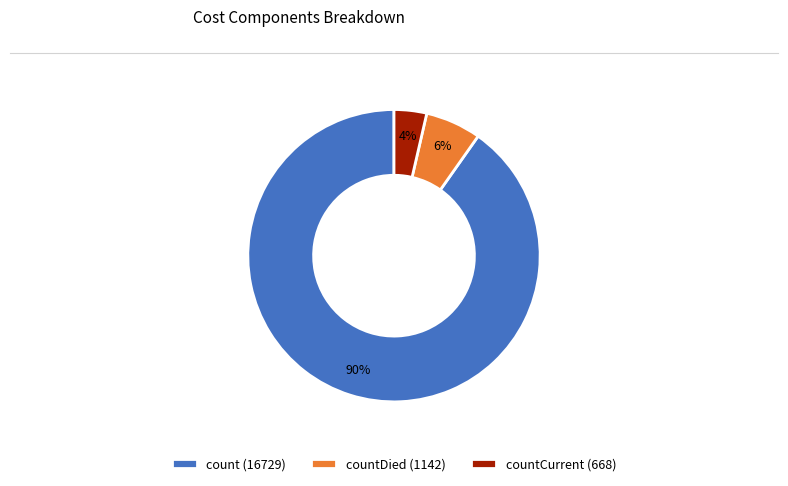

What is the smallest slice in the pie chart?

countCurrent (668)